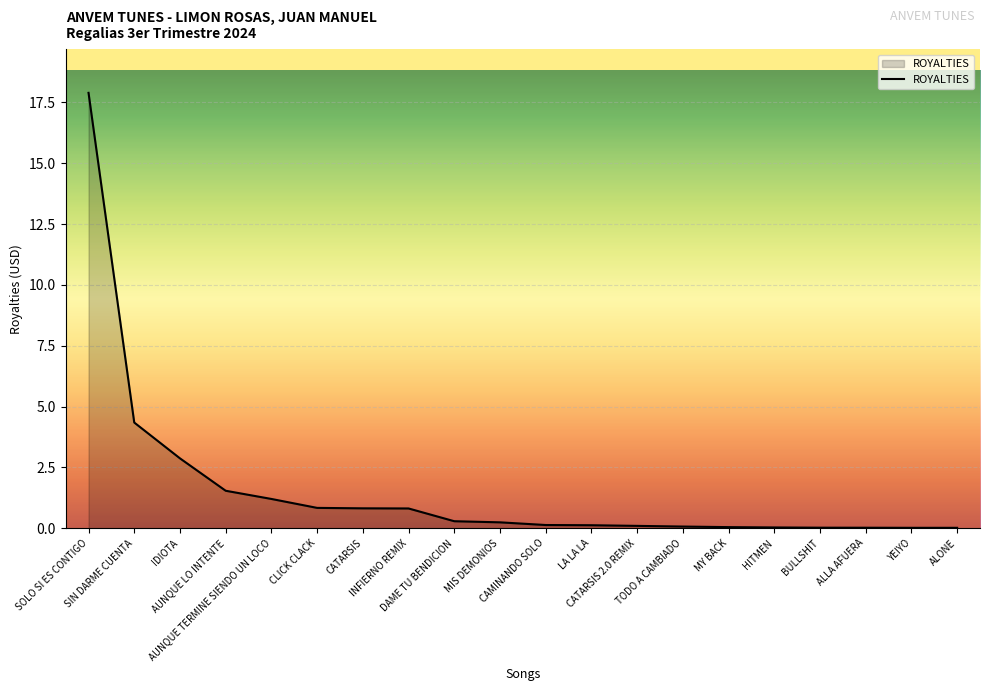

What is the average value?

1.6